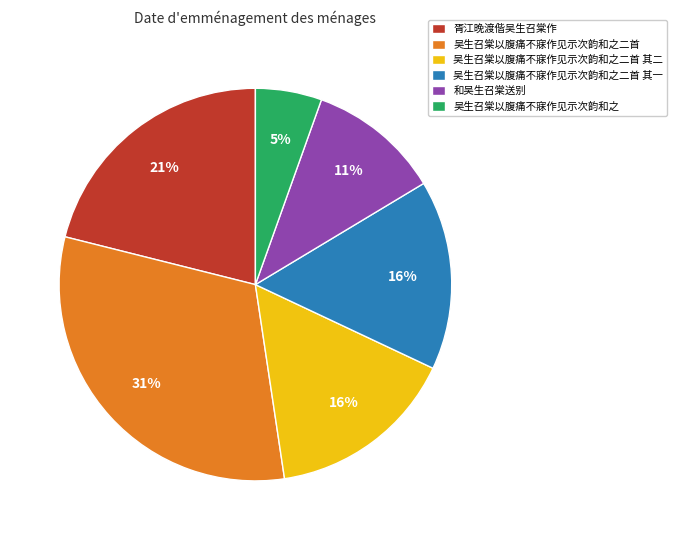

Is the sum of 吴生召棠以腹痛不寐作见示次韵和之 and 吴生召棠以腹痛不寐作见示次韵和之二首 其一 greater than half?

No